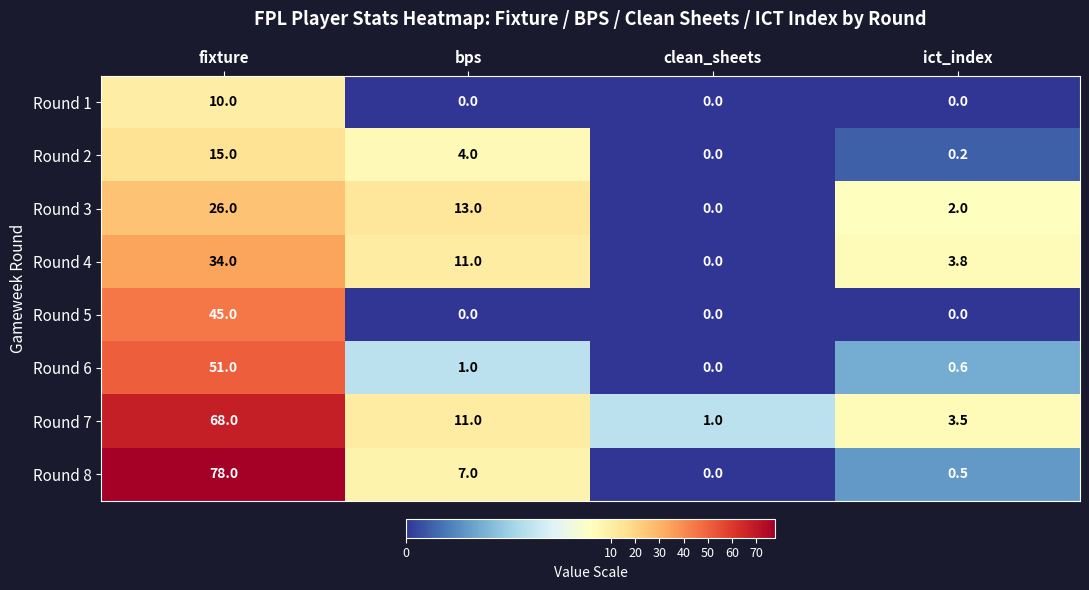

What is the difference between the highest and lowest values at clean_sheets?

1.0